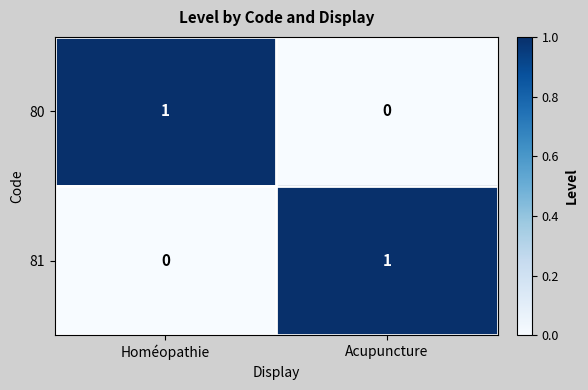

Is the value of 80 at Acupuncture greater than the value of 81 at Acupuncture?

No